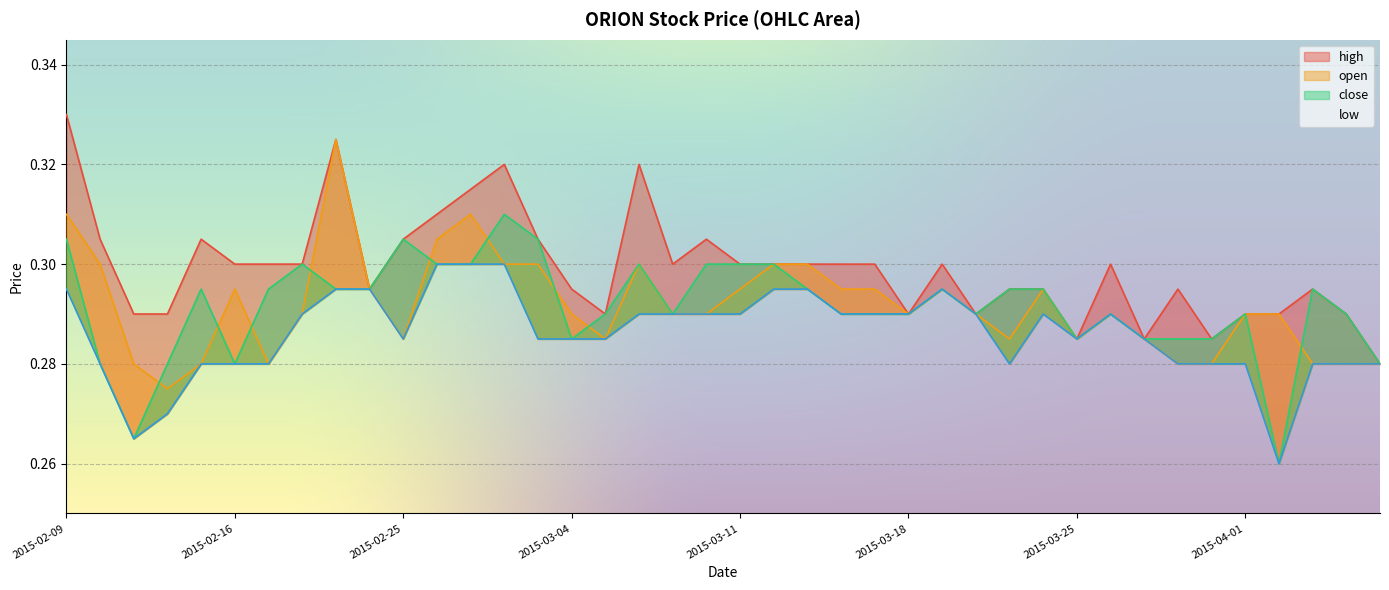

At which category does high reach its first local valley?

2015-02-24